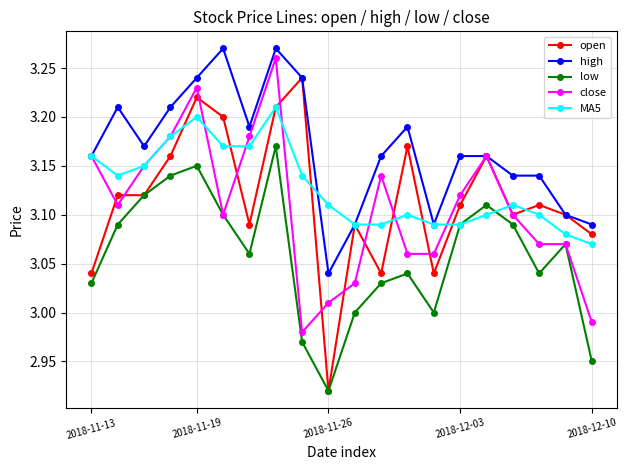

True or false: close has more than 2 interior local peaks.

True